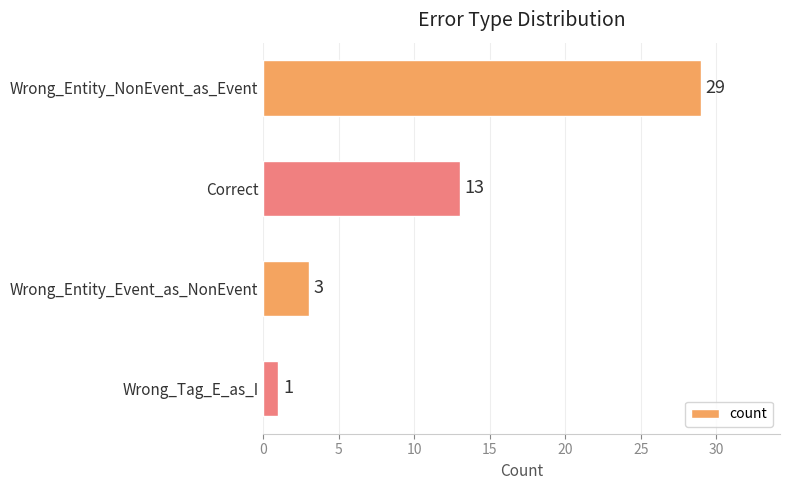

The value at Wrong_Entity_NonEvent_as_Event is 11. True or false?

False